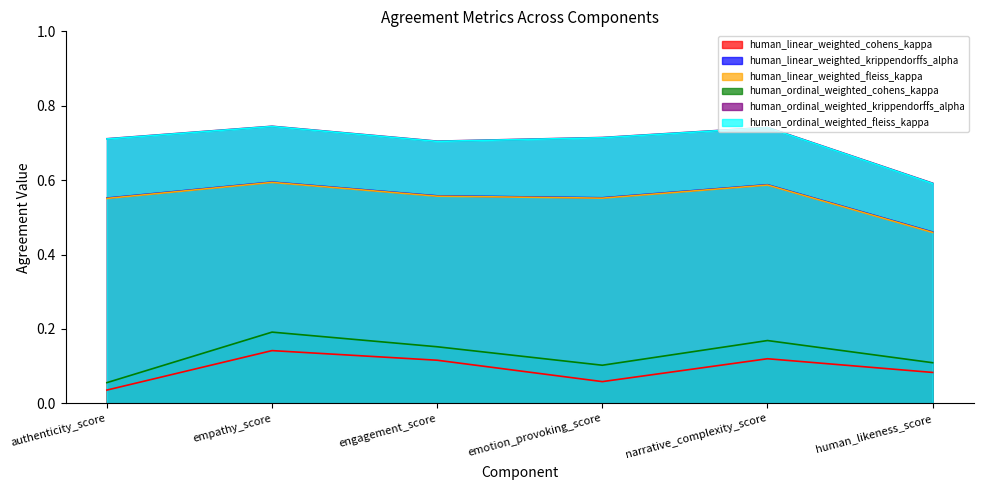

Is it true that human_linear_weighted_cohens_kappa equals 0.1 at narrative_complexity_score?

True